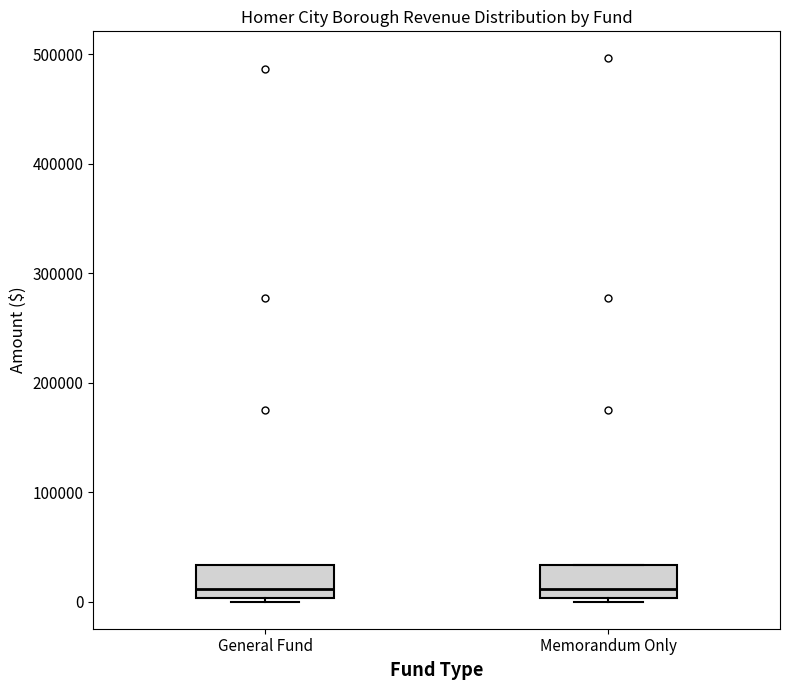

Reading left to right, transcribe this box plot: for each box, give where its median line is, the range the box spans, and where its two whiskers end, as read against the y-axis. The values are not printed on the chart, so give them approximately, as read against the axis.

General Fund: median 10000, box 0 to 30000, whiskers 0 (just below the box's lower edge) to 30000
Memorandum Only: median 10000, box 0 to 30000, whiskers 0 (just below the box's lower edge) to 30000